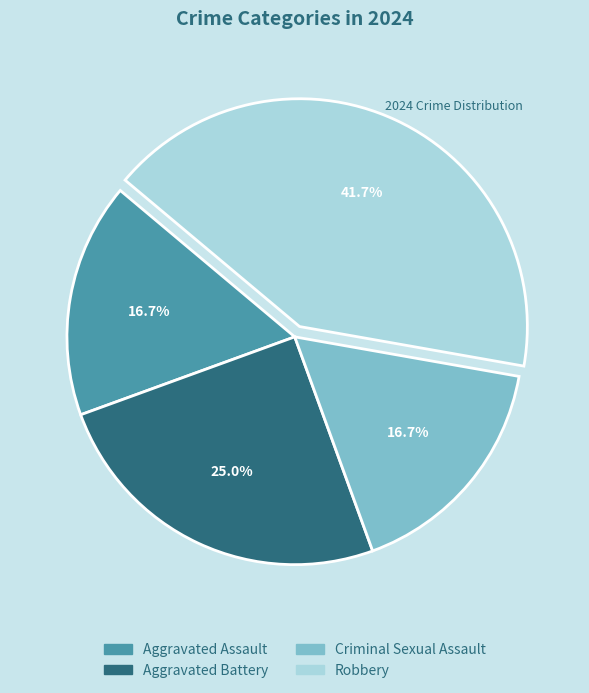

Which category has the biggest portion of the pie?

Robbery